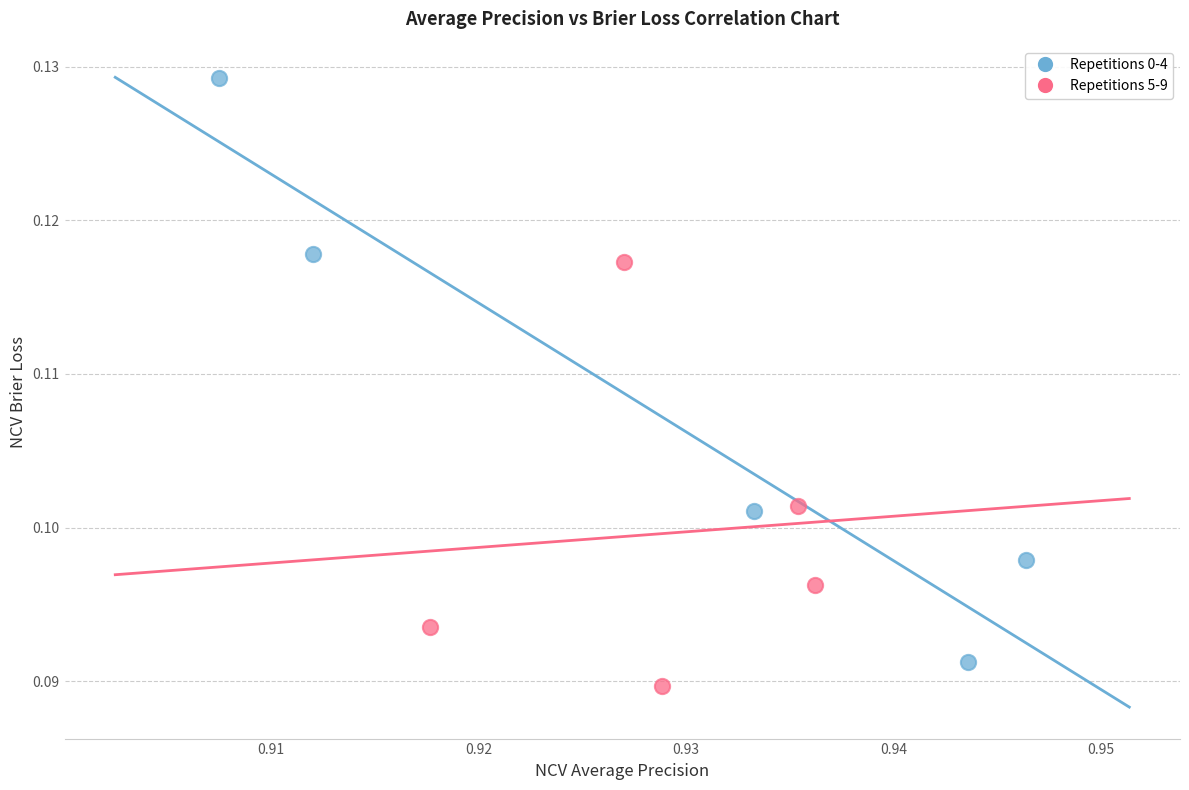

Which series contains the highest Y value?

Repetitions 0-4